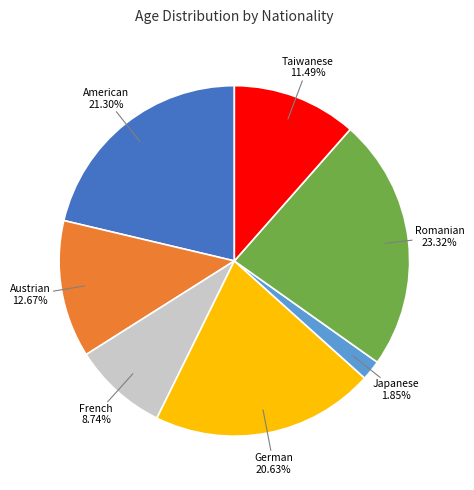

What is the largest slice in the pie chart?

Romanian